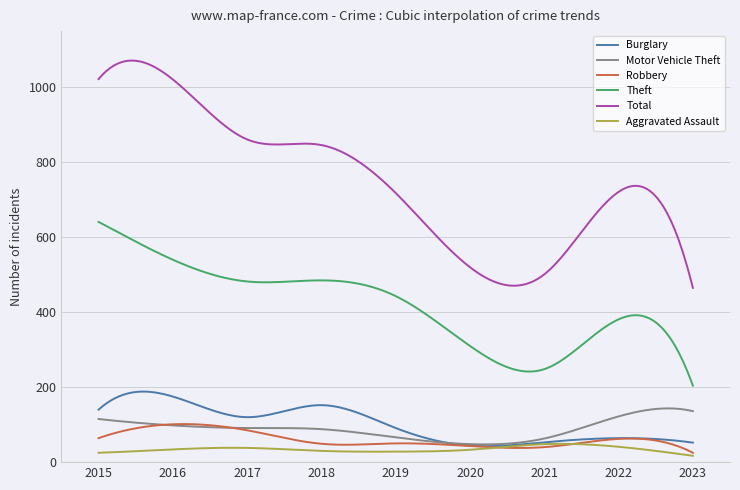

What is the minimum value for Robbery?

25.0